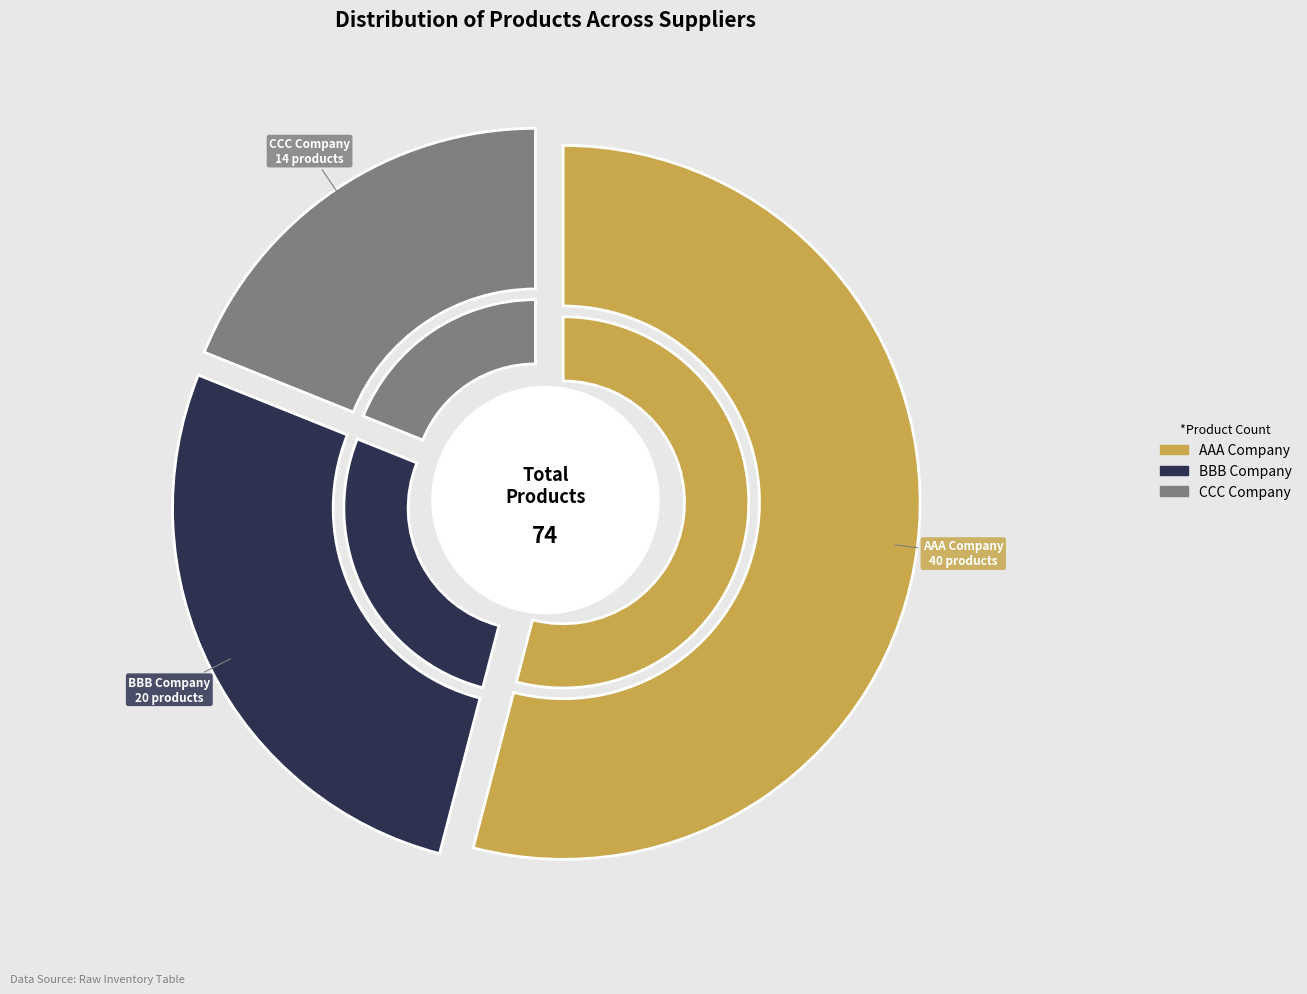

Which slice is the largest?

AAA Company